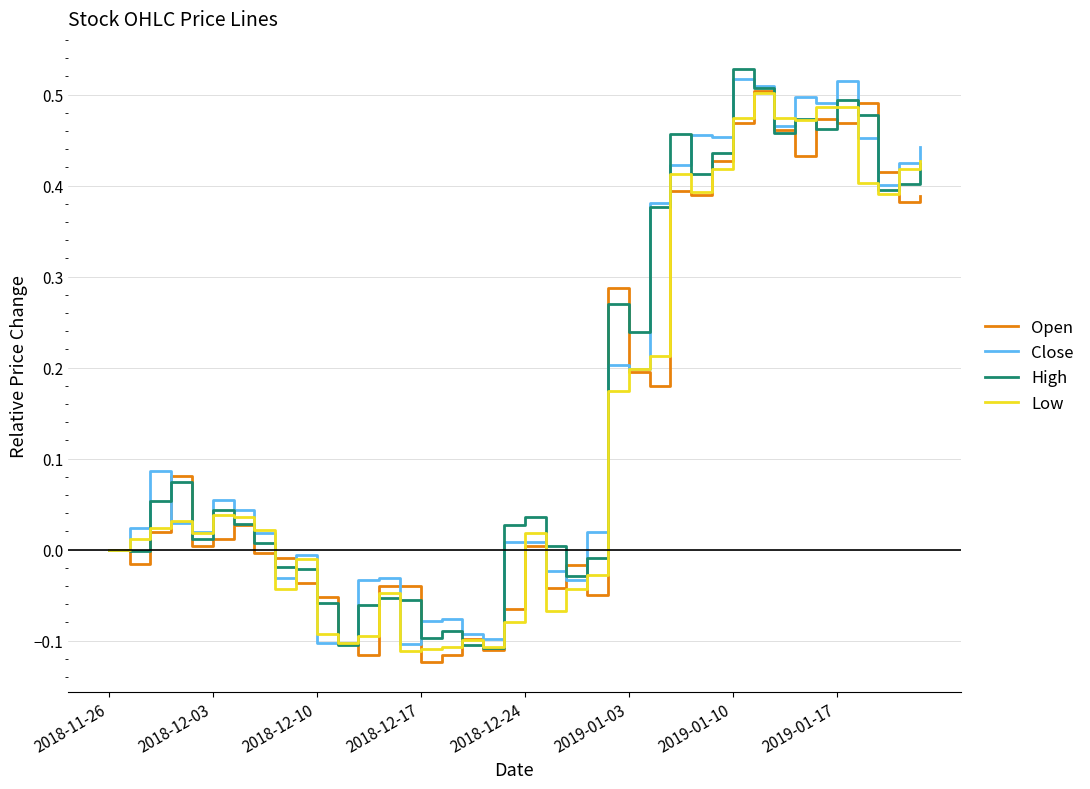

Reading right to left, extract all data points from this chart.

Open: 0.4	0.4	0.4	0.5	0.5	0.5	0.4	0.5	0.5	0.5	0.4	0.4	0.4	0.2	0.2	0.3	-0.1	-0.0	-0.0	0.0	-0.1	-0.1	-0.1	-0.1	-0.1	-0.0	-0.0	-0.1	-0.1	-0.1	-0.0	-0.0	-0.0	0.0	0.0	0.0	0.1	0.0	-0.0	0.0
Close: 0.4	0.4	0.4	0.5	0.5	0.5	0.5	0.5	0.5	0.5	0.5	0.5	0.4	0.4	0.2	0.2	0.0	-0.0	-0.0	0.0	0.0	-0.1	-0.1	-0.1	-0.1	-0.1	-0.0	-0.0	-0.1	-0.1	-0.0	-0.0	0.0	0.0	0.1	0.0	0.0	0.1	0.0	0.0
High: 0.4	0.4	0.4	0.5	0.5	0.5	0.5	0.5	0.5	0.5	0.4	0.4	0.5	0.4	0.2	0.3	-0.0	-0.0	0.0	0.0	0.0	-0.1	-0.1	-0.1	-0.1	-0.1	-0.1	-0.1	-0.1	-0.1	-0.0	-0.0	0.0	0.0	0.0	0.0	0.1	0.1	-0.0	0.0
Low: 0.4	0.4	0.4	0.4	0.5	0.5	0.5	0.5	0.5	0.5	0.4	0.4	0.4	0.2	0.2	0.2	-0.0	-0.0	-0.1	0.0	-0.1	-0.1	-0.1	-0.1	-0.1	-0.1	-0.0	-0.1	-0.1	-0.1	-0.0	-0.0	0.0	0.0	0.0	0.0	0.0	0.0	0.0	0.0